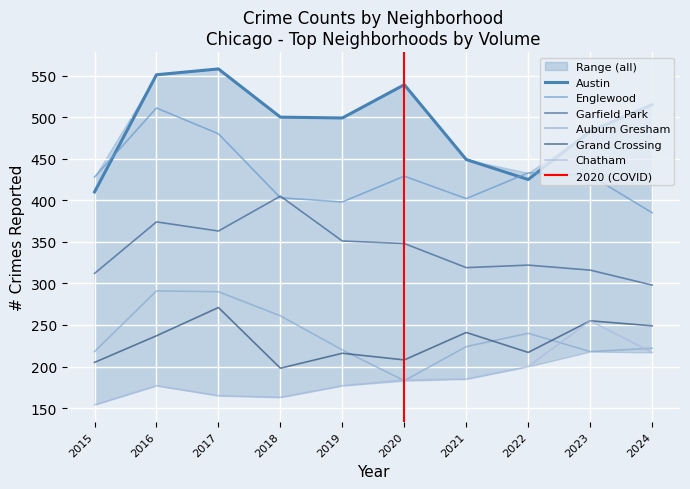

True or false: Garfield Park has more than 0 interior local peaks.

True